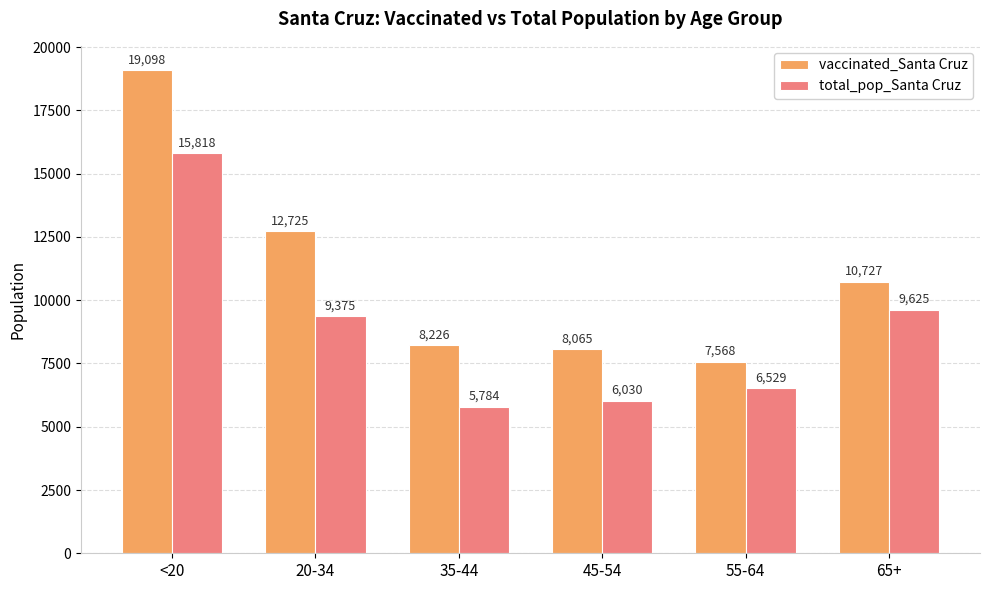

Between <20 and 55-64, which series saw the biggest shift?

vaccinated_Santa Cruz